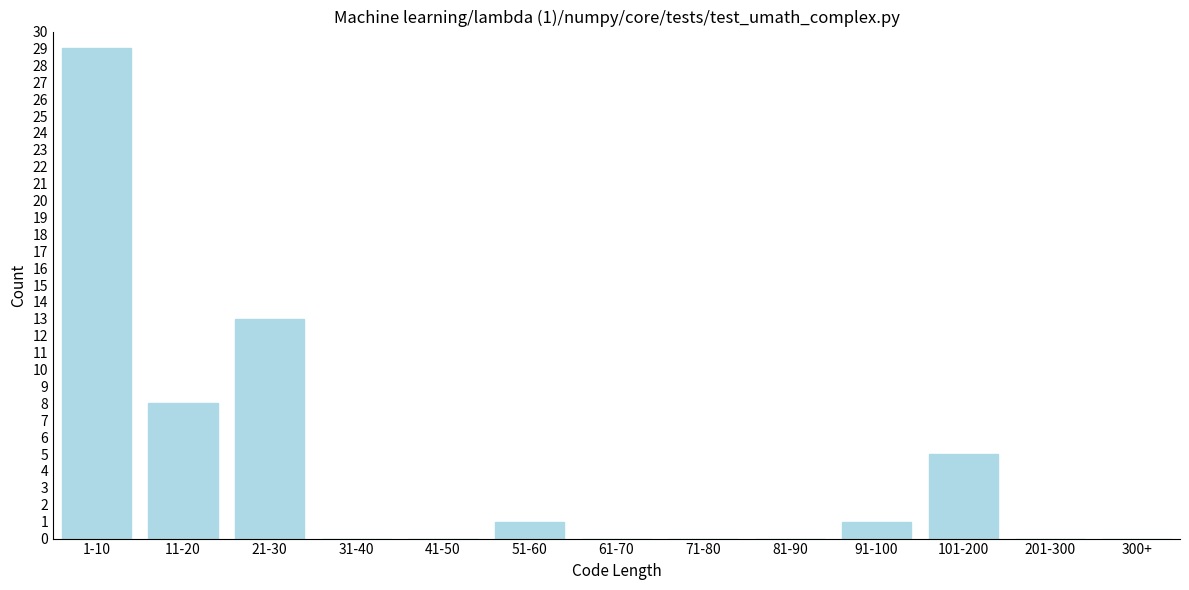

Reading left to right, what are all the values shown in this chart?

1-10=29	11-20=8	21-30=13	31-40=0	41-50=0	51-60=1	61-70=0	71-80=0	81-90=0	91-100=1	101-200=5	201-300=0	300+=0